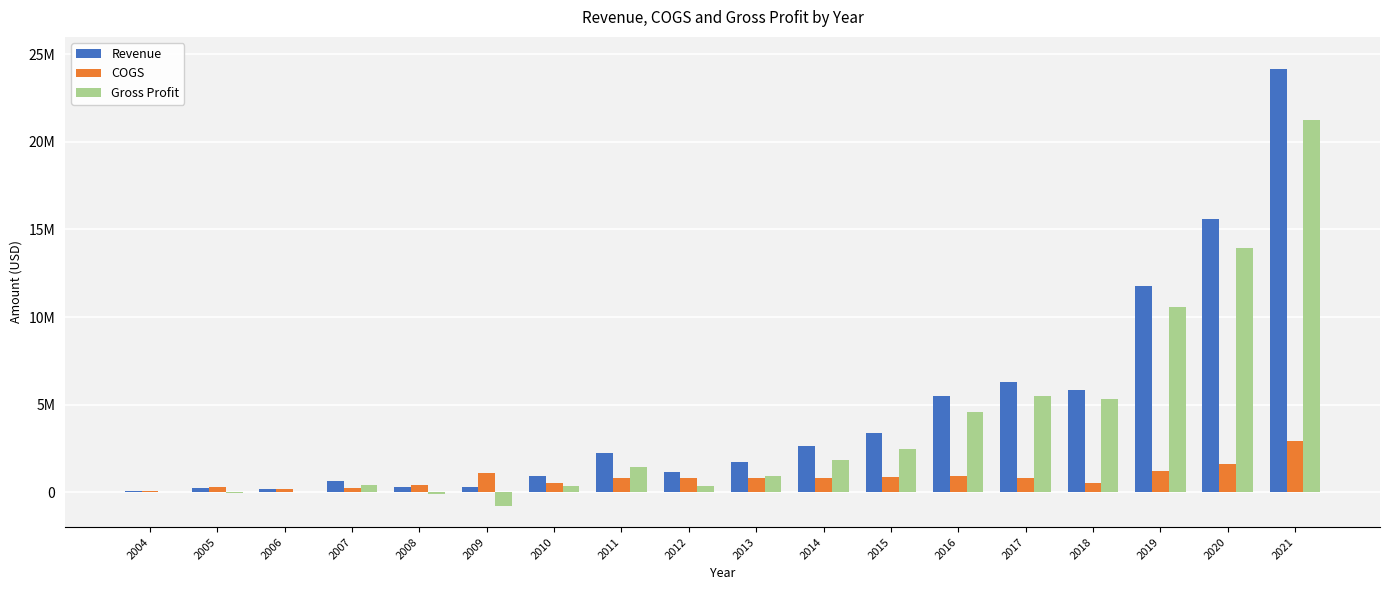

At how many categories does at least one series exceed 23566235?

1